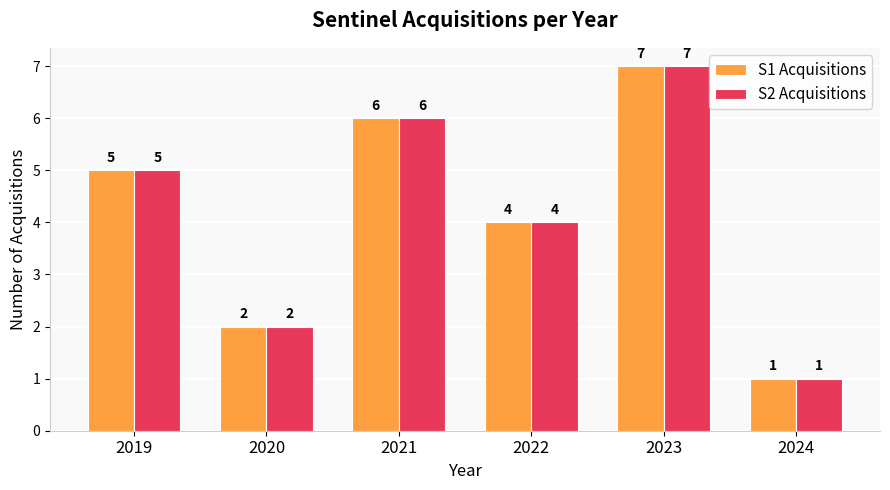

What is the sum of all S1 Acquisitions values?

25